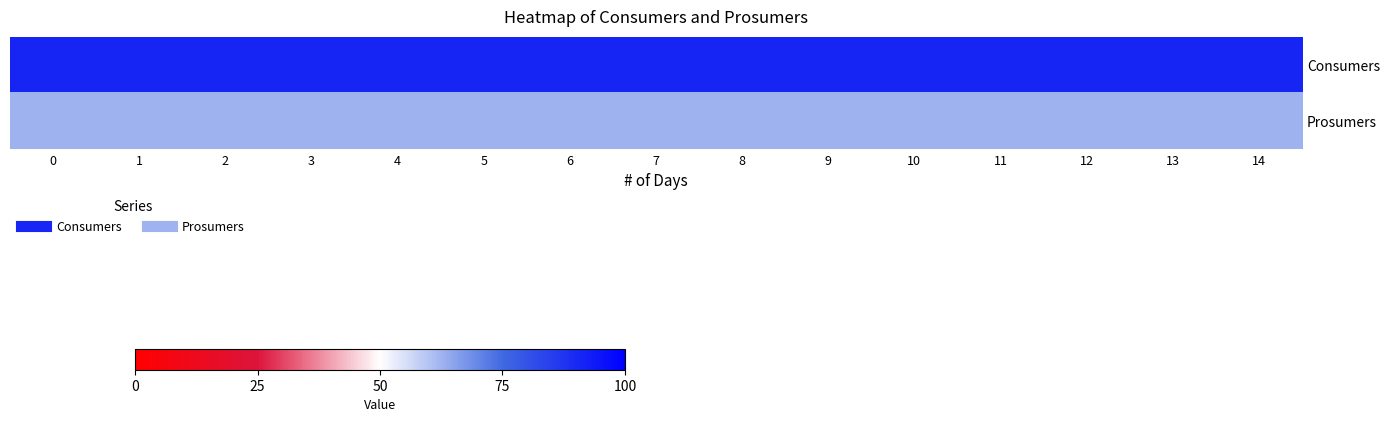

Between 11 and 12, which is larger?

11